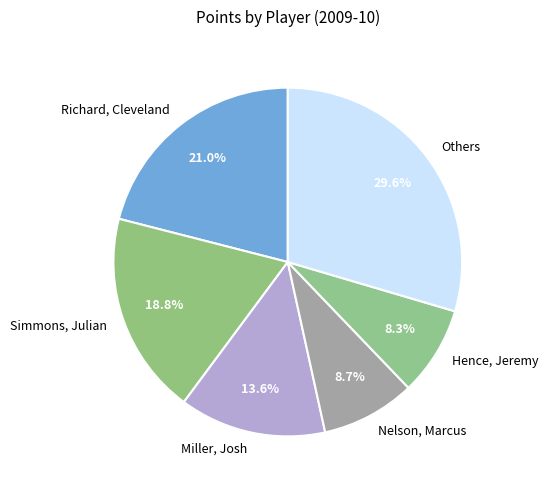

To the nearest percent, what is the difference between the largest and smallest slice percentages?

21%